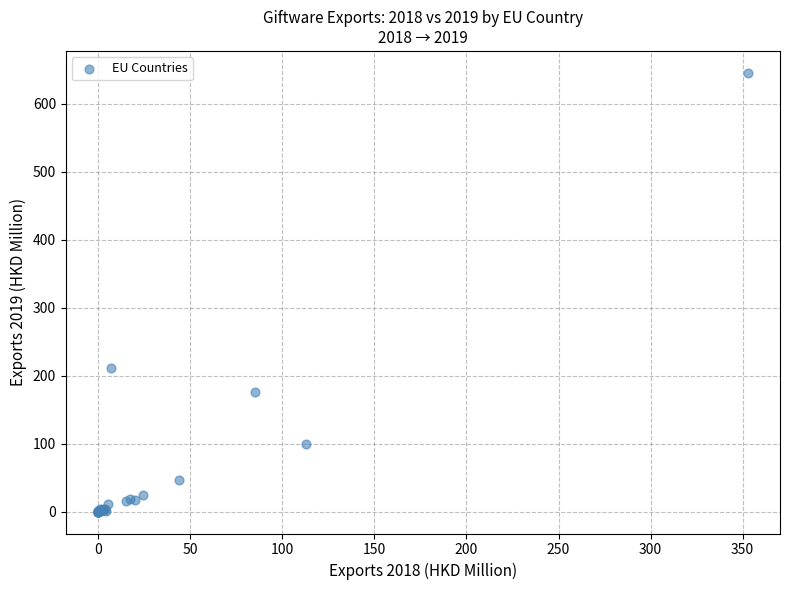

What Y value in the scatter plot is closest to 322?

211.1